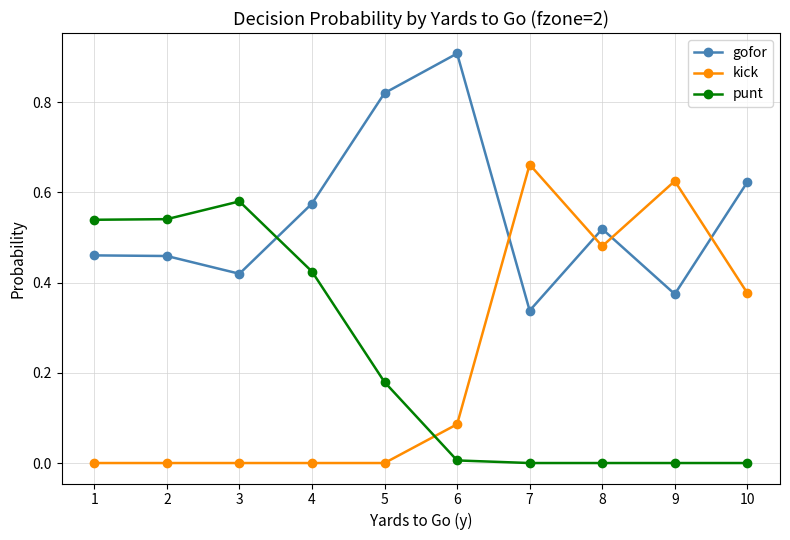

What are all the series names shown in the legend?

gofor, kick, punt